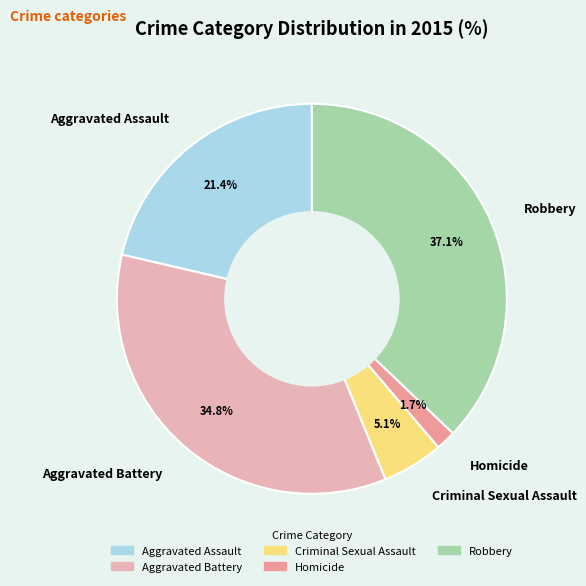

Which slice is the largest?

Robbery